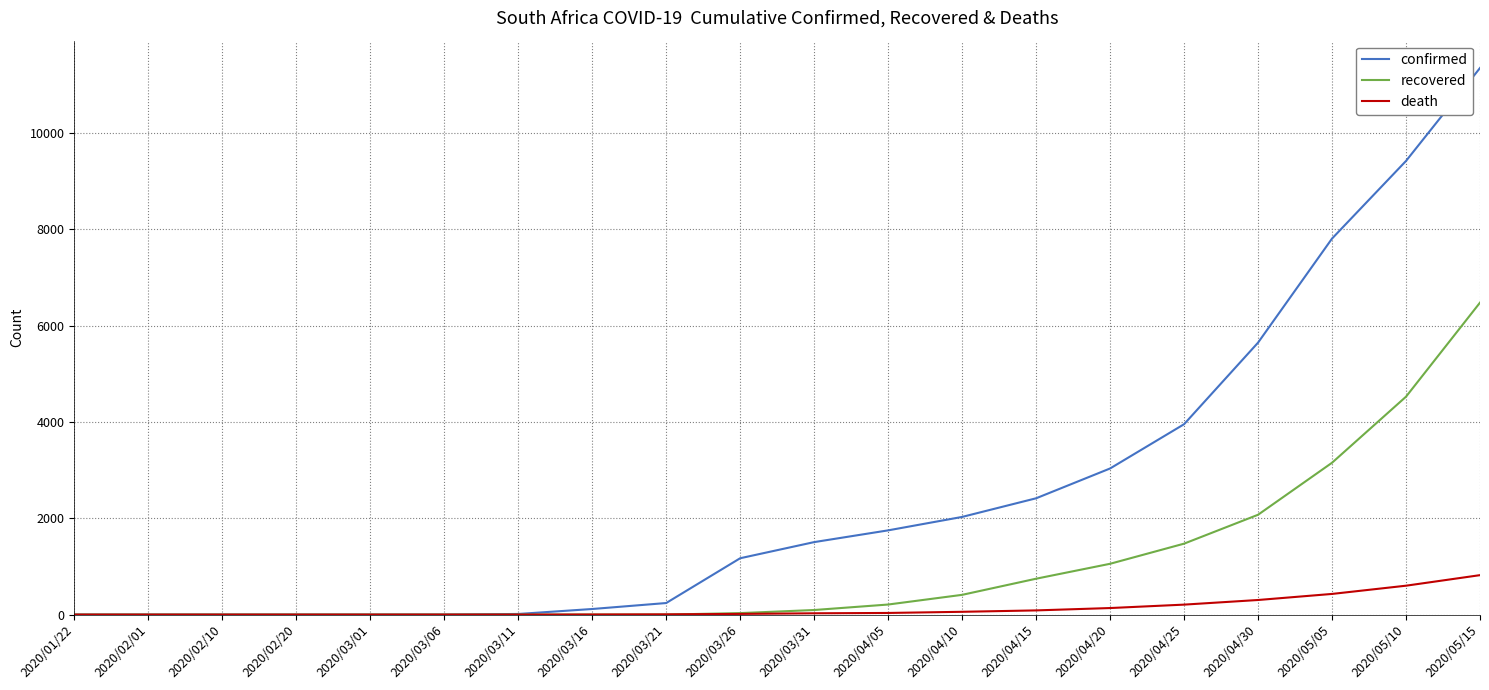

Which series has the largest total across all categories?

confirmed